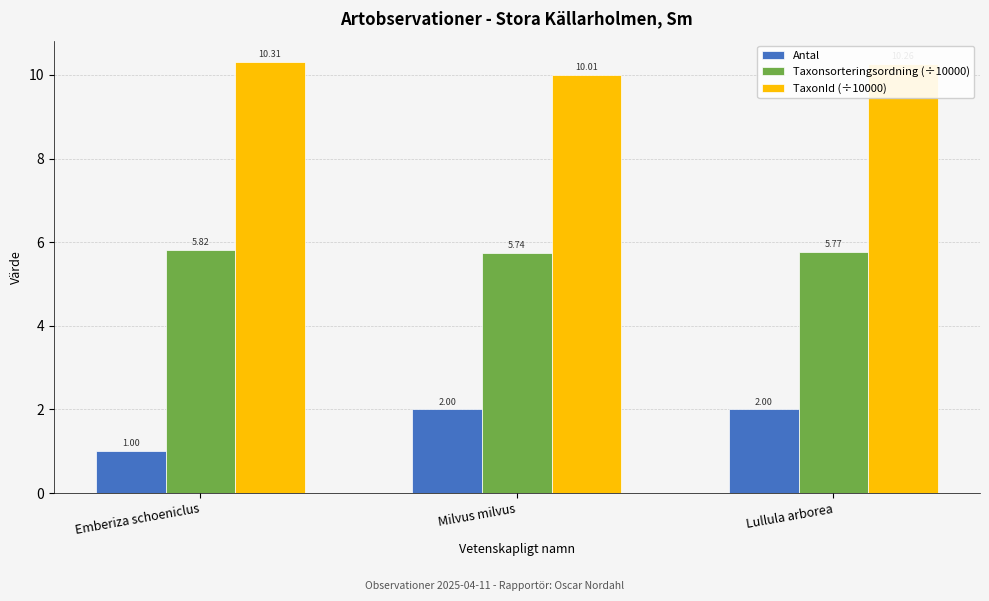

The value of Taxonsorteringsordning (÷10000) at Milvus milvus is 3.2. True or false?

False